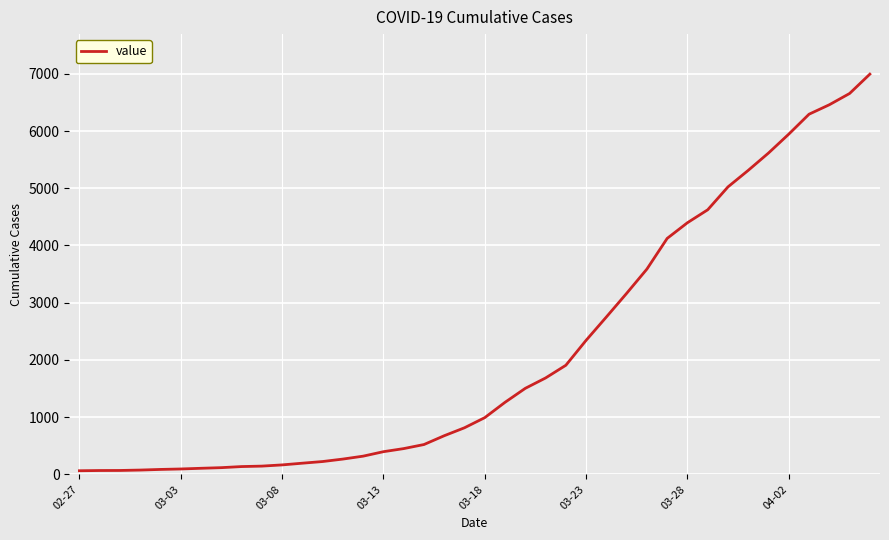

What is the difference between the maximum and minimum values?

6930